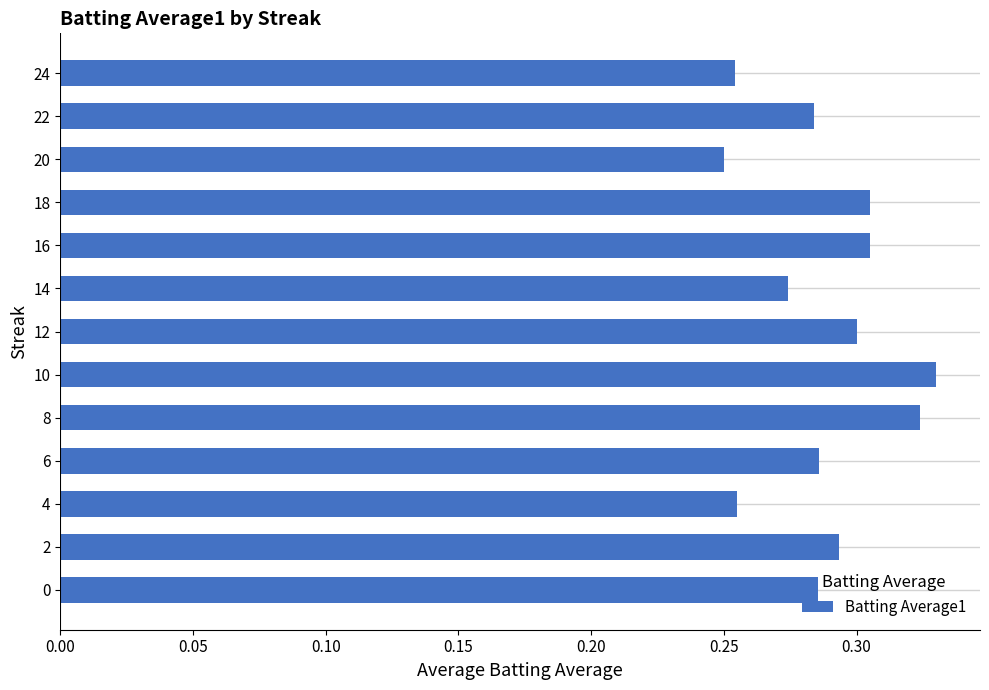

What is the sum of the values at 12 and 0?

0.6